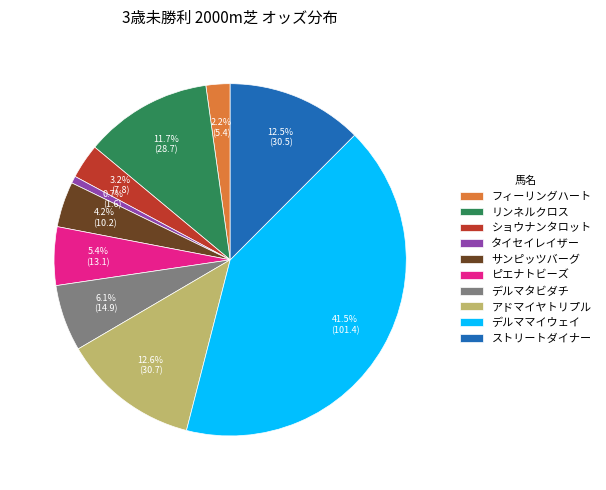

Does ピエナトビーズ account for over 50% of the chart?

No